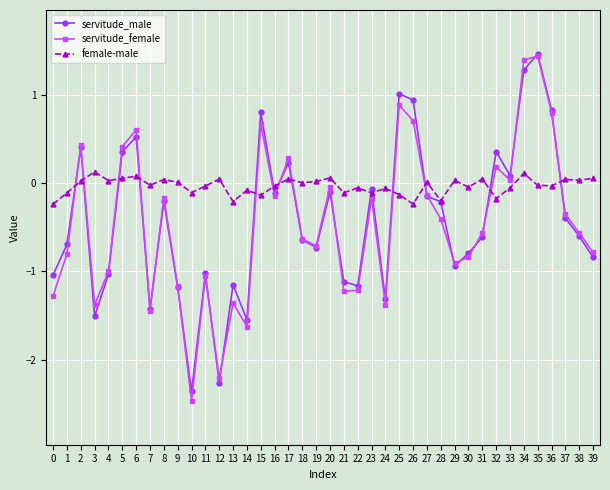

Between which two adjacent categories do female-male and servitude_female first intersect?

1 and 2